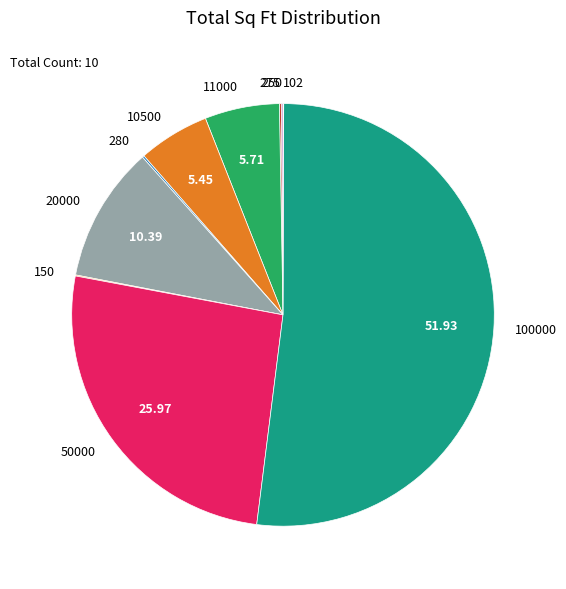

Does 100000 account for over 50% of the chart?

Yes